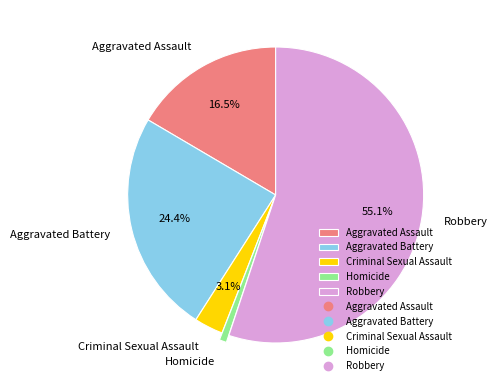

Does Robbery account for over 50% of the chart?

Yes